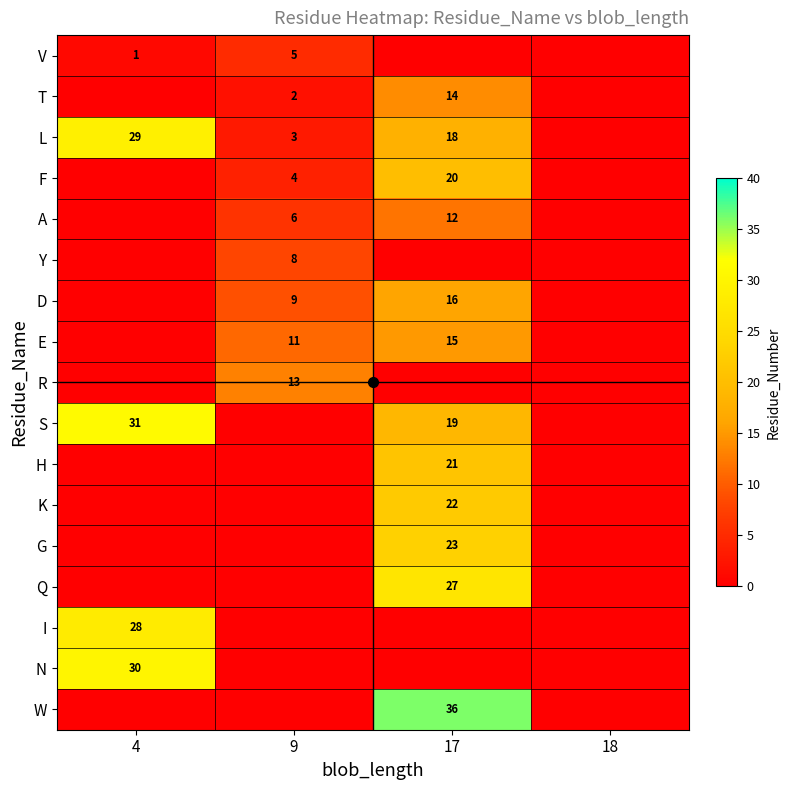

Which series has the largest range (max minus min)?

W